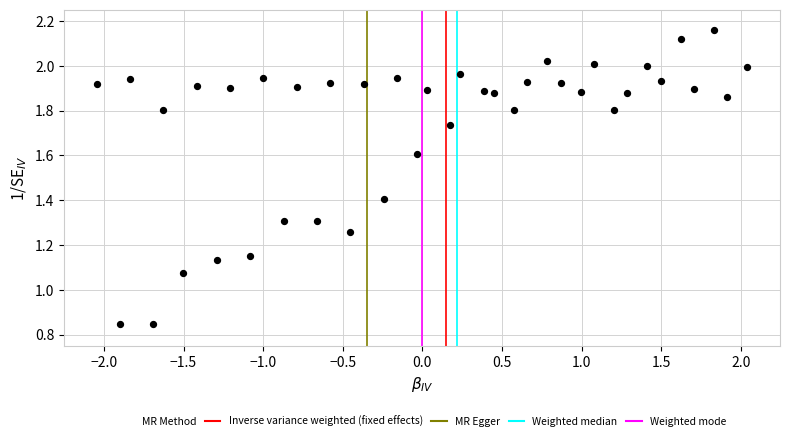

What is the range of X values (max minus min)?

4.1